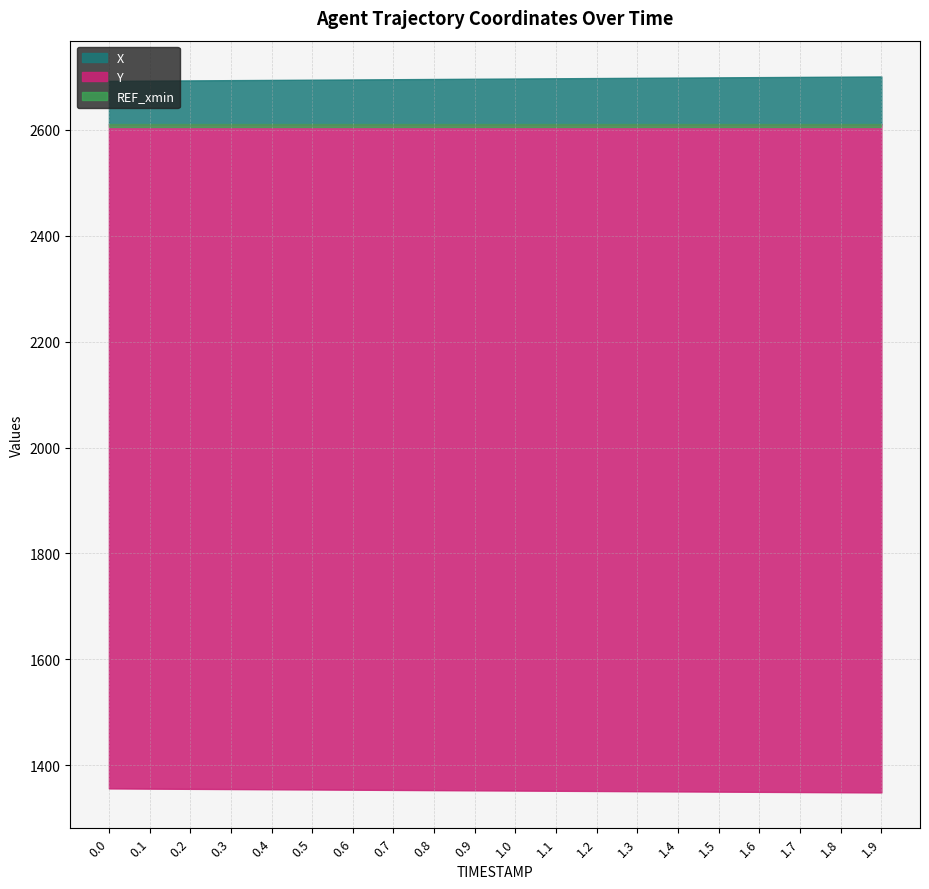

What is the spread (max minus min) of values at 0.5?

1339.8